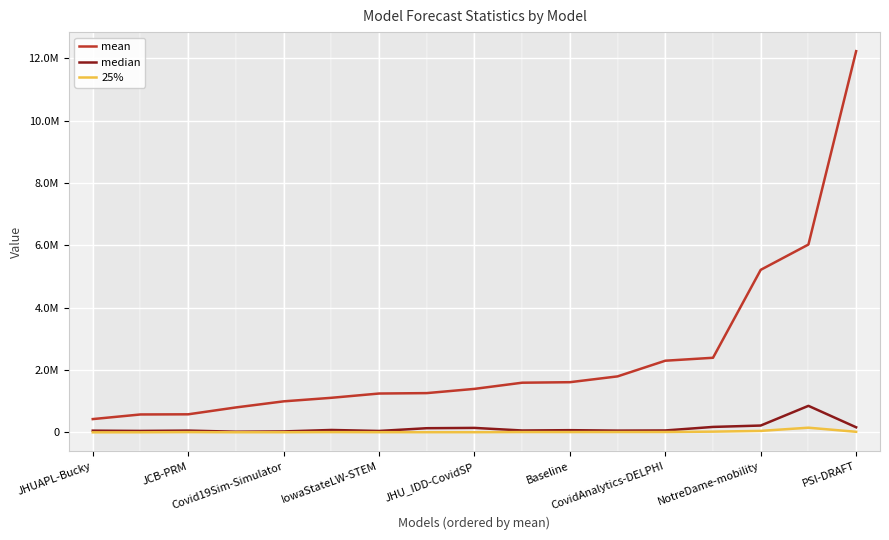

What is the value of the median point at the 9th from the left?

145890.9